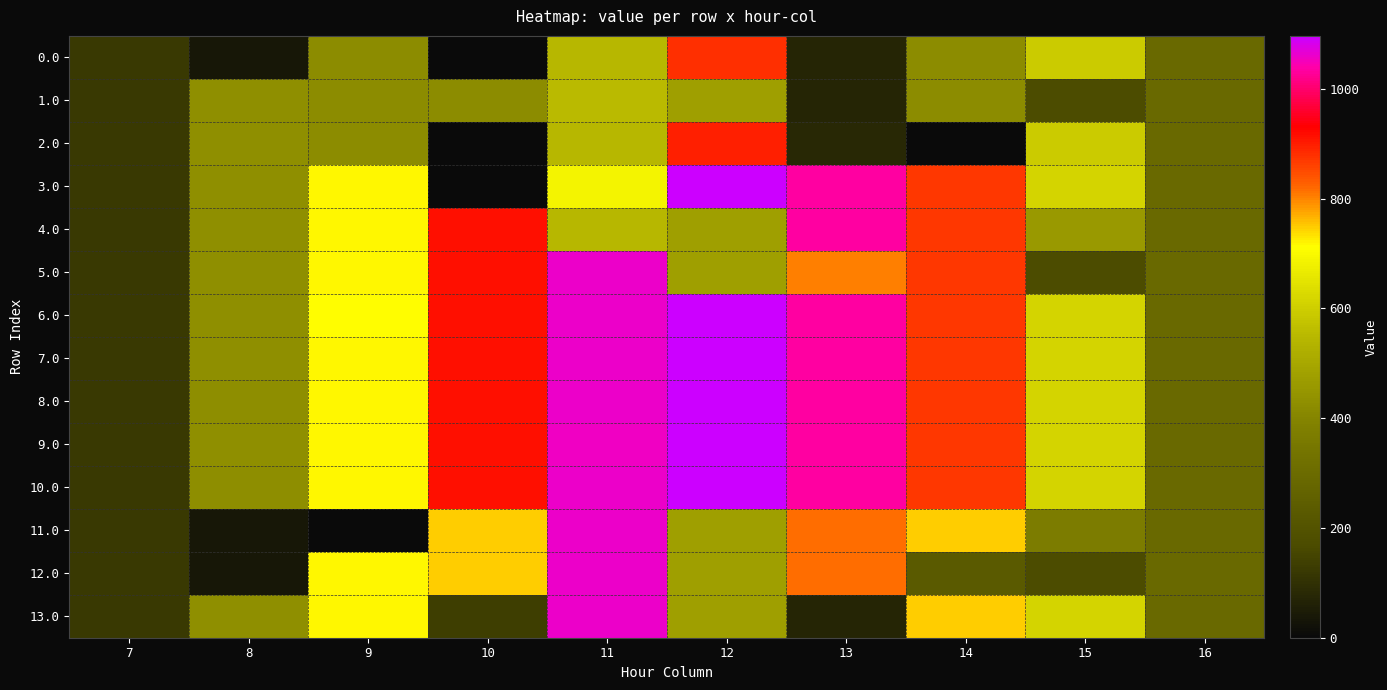

Reading right to left, what are all the values shown in this chart?

0.0: 16=294.5	15=593.8	14=421.3	13=70.2	12=881.2	11=544.3	10=0.0	9=421.0	8=35.0	7=120.6
1.0: 16=294.5	15=172.8	14=421.3	13=70.2	12=477.2	11=553.0	10=421.0	9=421.0	8=430.3	7=120.6
2.0: 16=294.5	15=593.8	14=0.3	13=79.0	12=898.2	11=544.3	10=0.0	9=421.0	8=430.3	7=120.6
3.0: 16=294.5	15=615.9	14=870.6	13=1032.9	12=1096.7	11=686.4	10=0.0	9=716.9	8=430.3	7=120.6
4.0: 16=294.5	15=461.2	14=870.6	13=1032.9	12=477.2	11=544.3	10=916.2	9=716.9	8=430.3	7=120.6
5.0: 16=294.5	15=172.8	14=870.6	13=805.3	12=477.2	11=1060.3	10=916.2	9=716.9	8=430.3	7=120.6
6.0: 16=294.5	15=615.9	14=870.6	13=1032.9	12=1096.7	11=1060.3	10=916.2	9=713.7	8=430.3	7=120.6
7.0: 16=294.5	15=615.9	14=870.6	13=1032.9	12=1096.7	11=1060.3	10=916.2	9=716.9	8=430.3	7=120.6
8.0: 16=294.5	15=615.9	14=870.6	13=1032.9	12=1096.7	11=1060.3	10=916.2	9=716.9	8=427.1	7=120.6
9.0: 16=294.5	15=615.9	14=870.6	13=1032.9	12=1096.7	11=1057.1	10=916.2	9=716.9	8=430.3	7=120.6
10.0: 16=294.5	15=615.9	14=870.6	13=1032.9	12=1096.7	11=1060.3	10=916.2	9=716.9	8=427.1	7=120.6
11.0: 16=294.5	15=372.7	14=746.3	13=816.2	12=477.2	11=1060.3	10=746.0	9=0.0	8=35.0	7=120.6
12.0: 16=294.5	15=172.8	14=229.3	13=816.2	12=477.2	11=1060.3	10=746.0	9=716.9	8=35.0	7=120.6
13.0: 16=294.5	15=615.9	14=746.3	13=70.2	12=477.2	11=1060.3	10=136.7	9=716.9	8=430.3	7=120.6